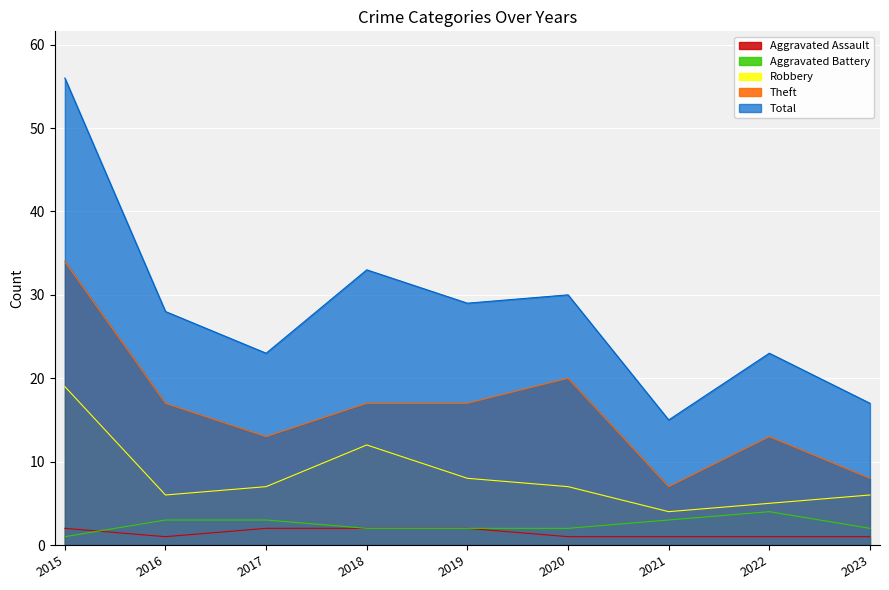

At 2017, list the series in order from largest to smallest.

Total, Theft, Robbery, Aggravated Battery, Aggravated Assault